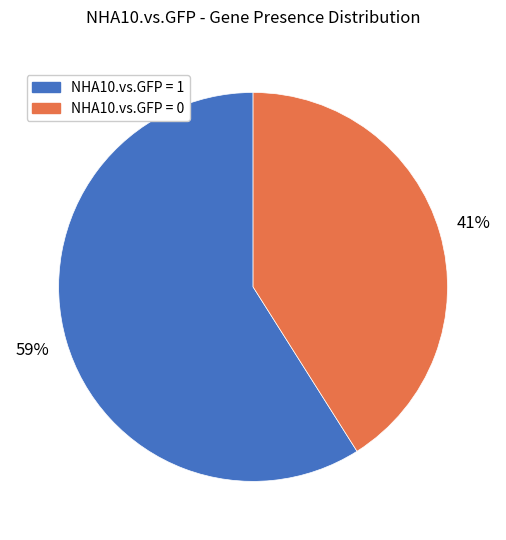

How many segments does this pie chart have?

2